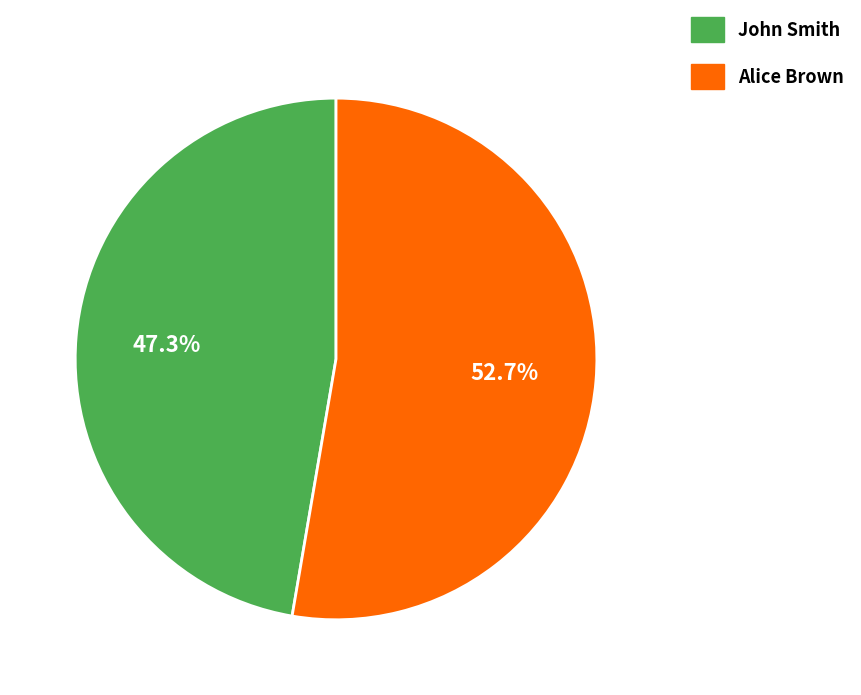

The John Smith slice represents 47% of the pie. True or false?

True